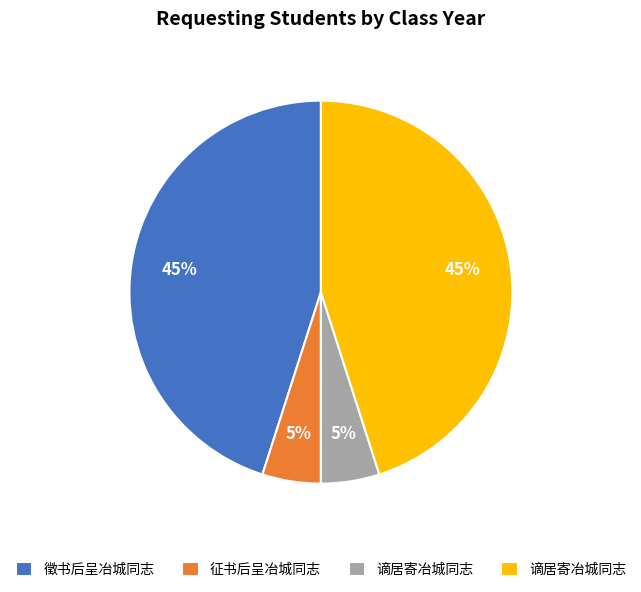

How many segments does this pie chart have?

4